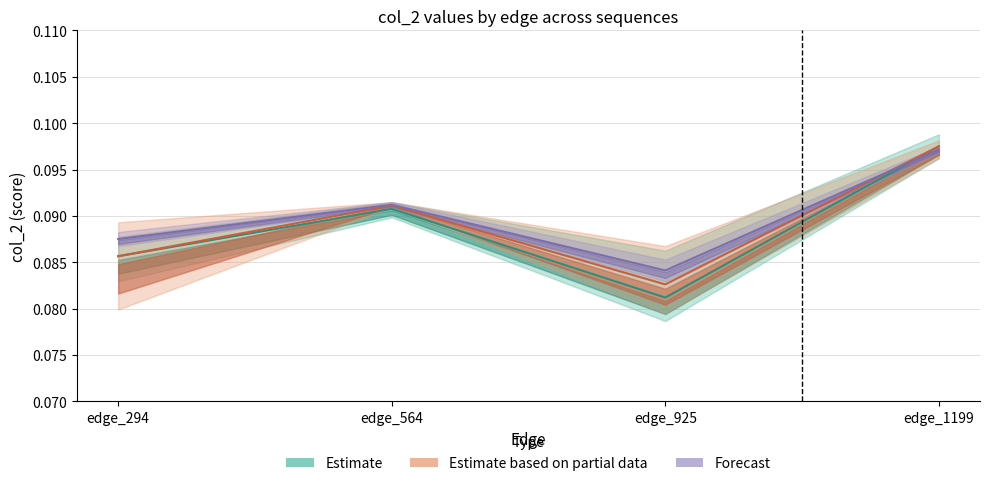

Rank the series at edge_564 from lowest to highest value.

Estimate (mean), Partial estimate (mean), Forecast (mean)